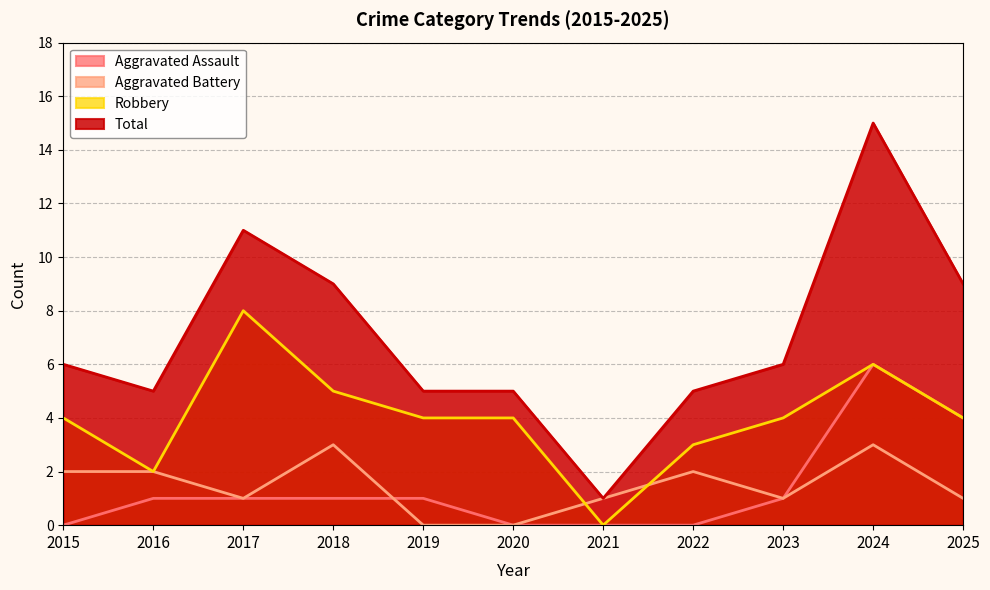

After their last crossing, which series has the higher values: Aggravated Battery or Aggravated Assault?

Aggravated Assault